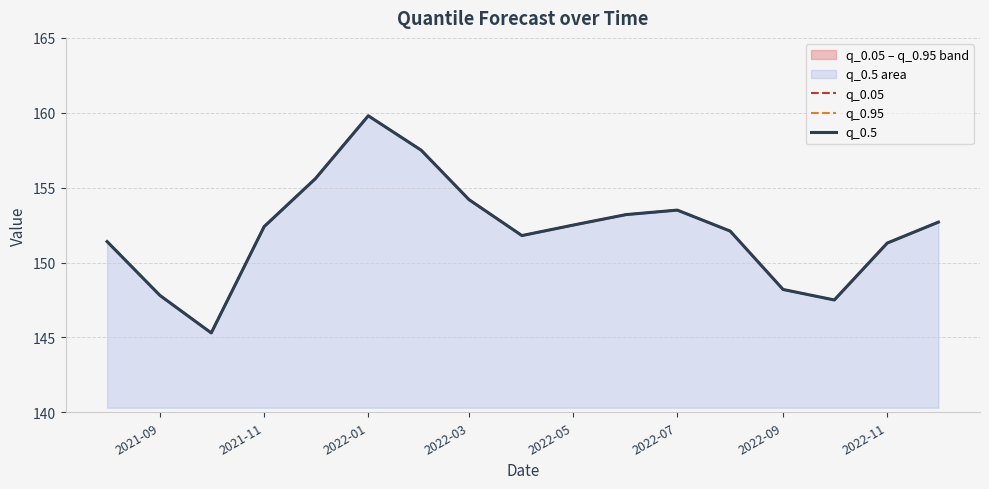

Which category has the highest value in the q_0.95 series?

2022-01